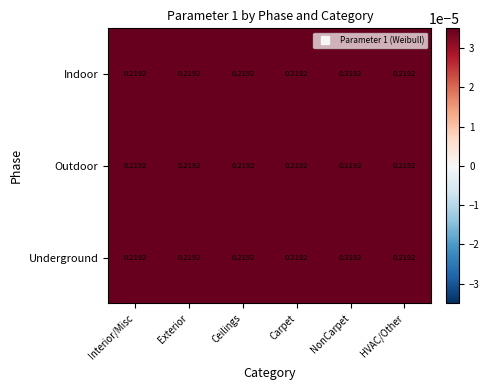

How many series are shown in this chart?

3